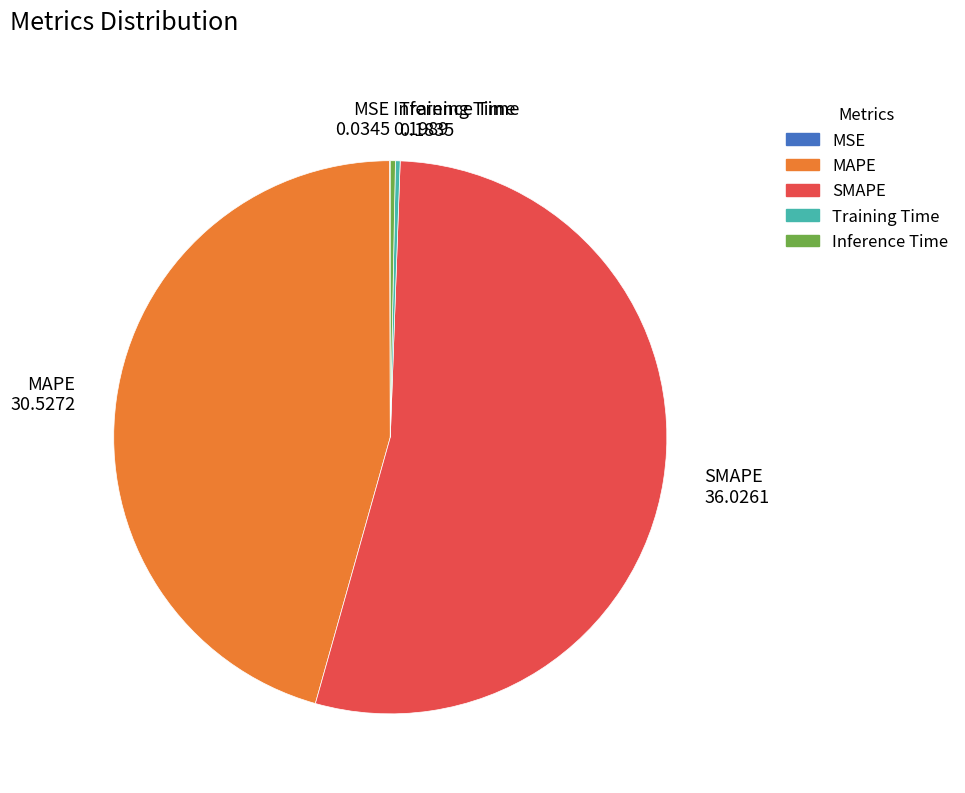

Which slice represents more than half of the pie?

SMAPE